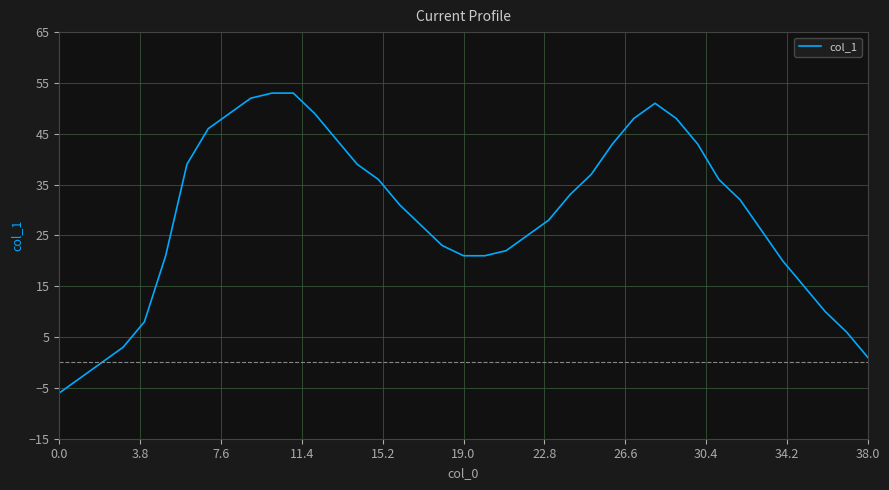

What is the smallest value displayed?

-6